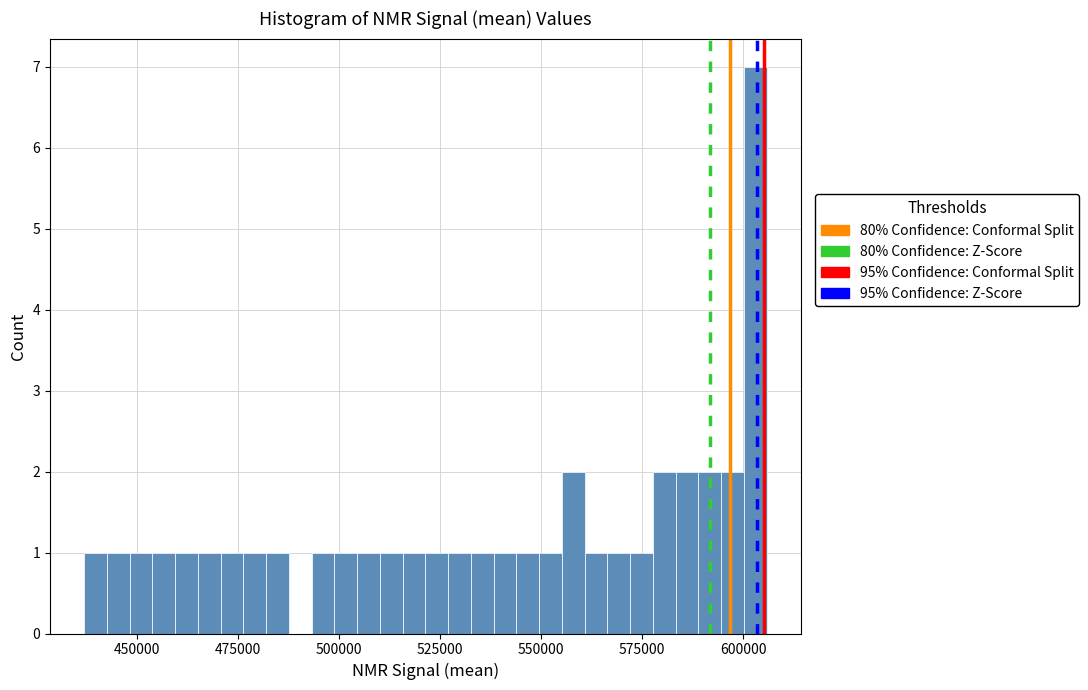

Read against the x-axis, roughly where is the centre of the tallest bar?

605000